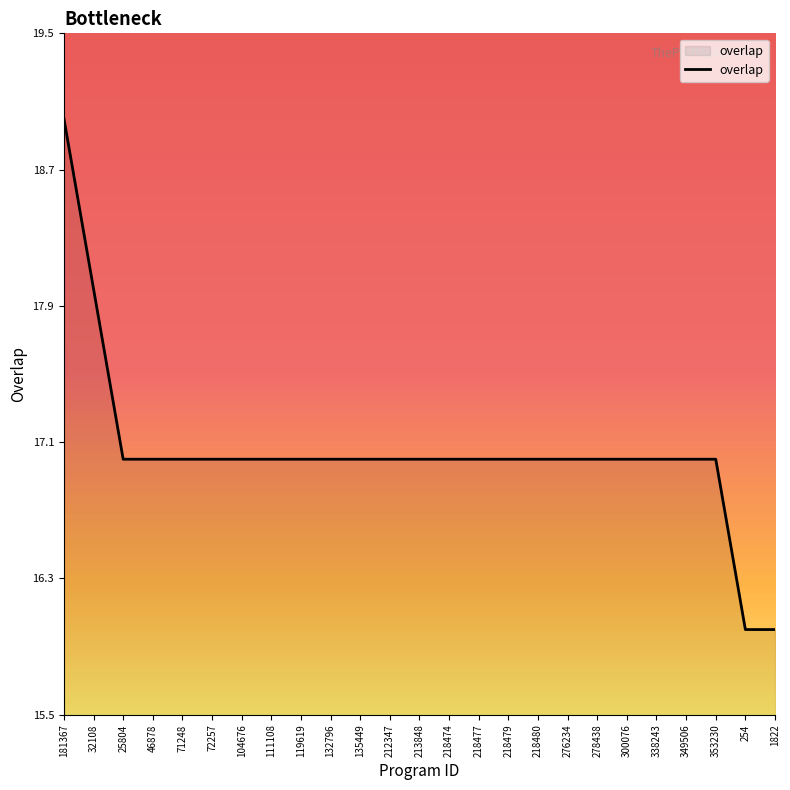

What is the sum of all values?

426